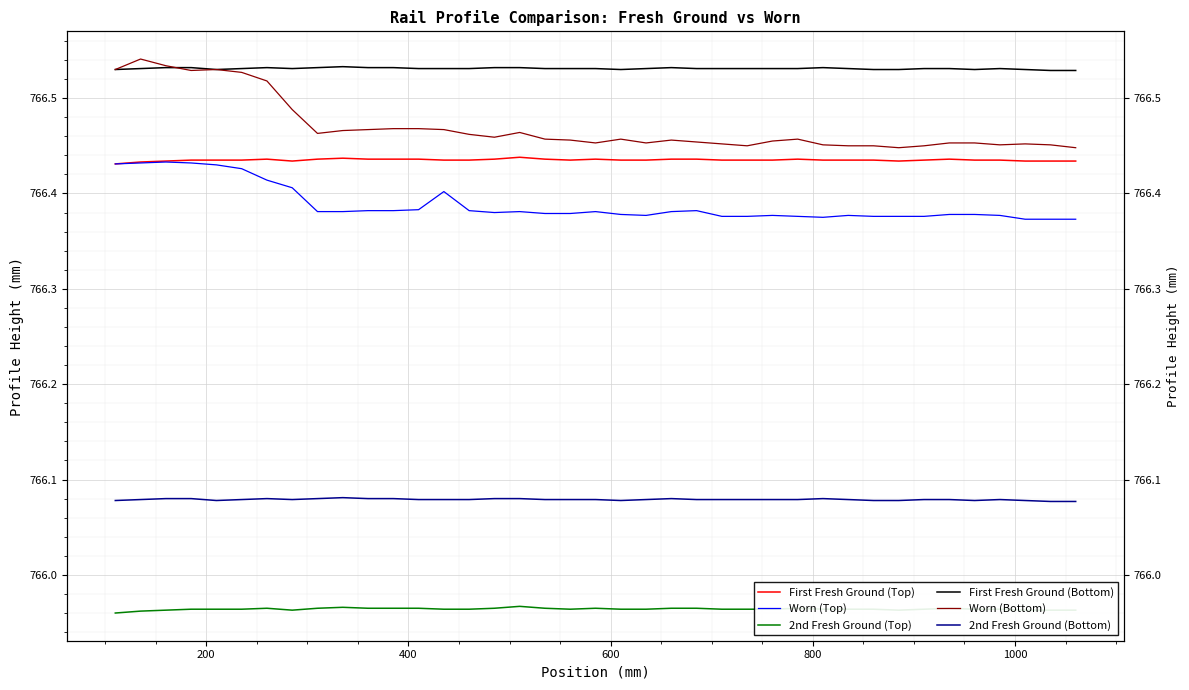

What are all the series names shown in the legend?

First Fresh Ground (Top), Worn (Top), 2nd Fresh Ground (Top), First Fresh Ground (Bottom), Worn (Bottom), 2nd Fresh Ground (Bottom)